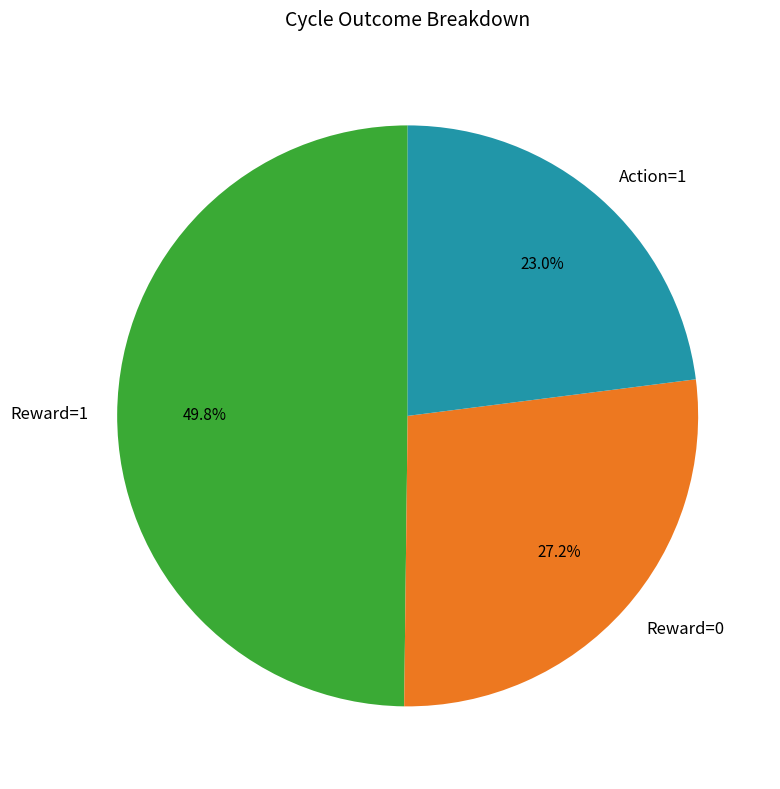

How many slices are in this pie chart?

3